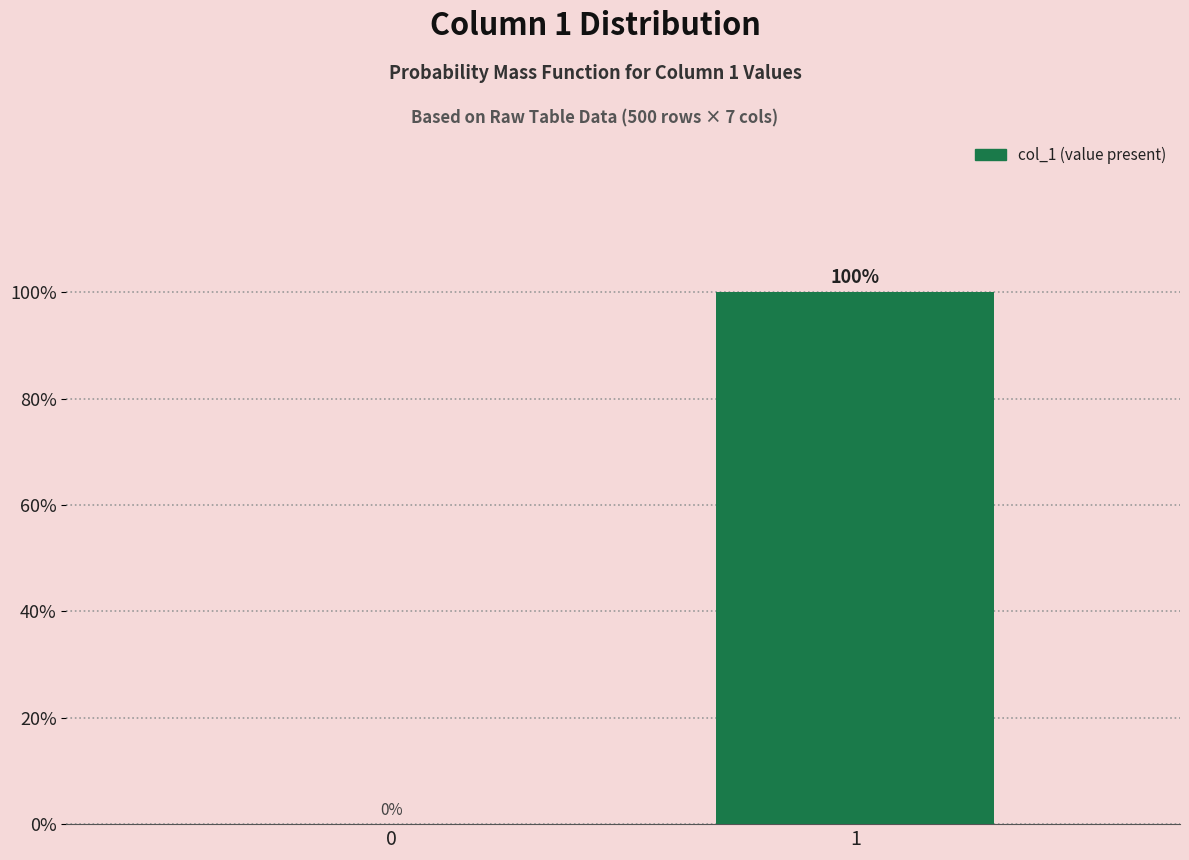

Reading right to left, transcribe all the data shown in this chart.

1=100	0=0